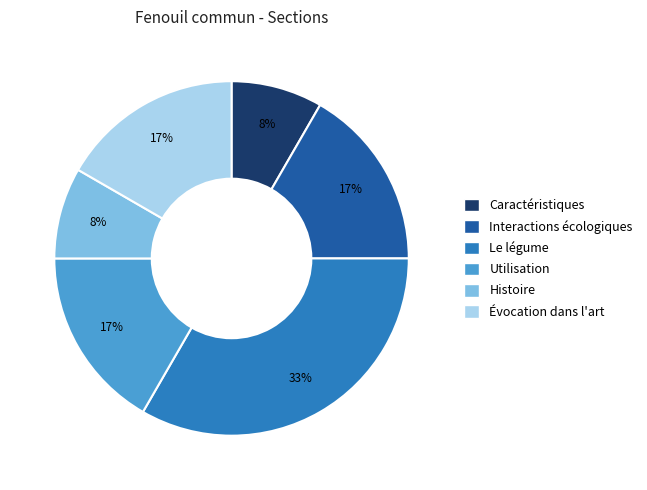

Count the number of slices in the pie.

6